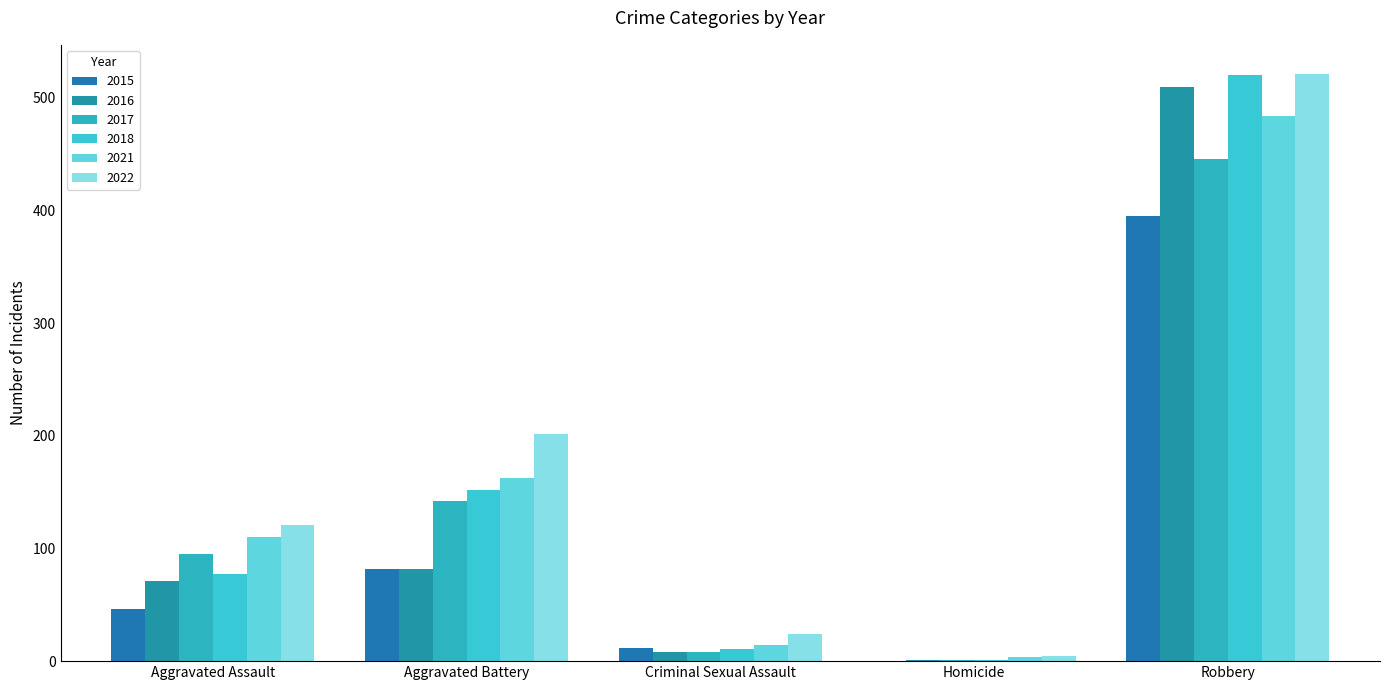

What is the difference between the highest and lowest values at Robbery?

126